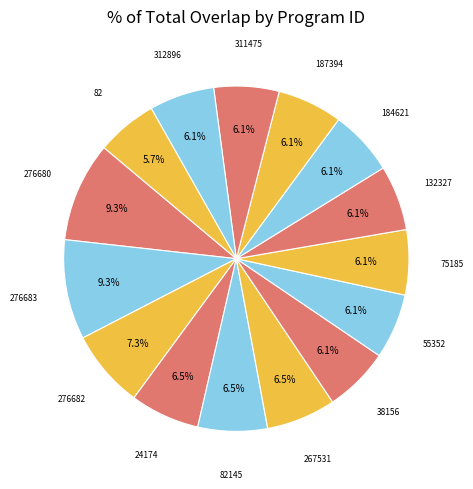

How many segments does this pie chart have?

15